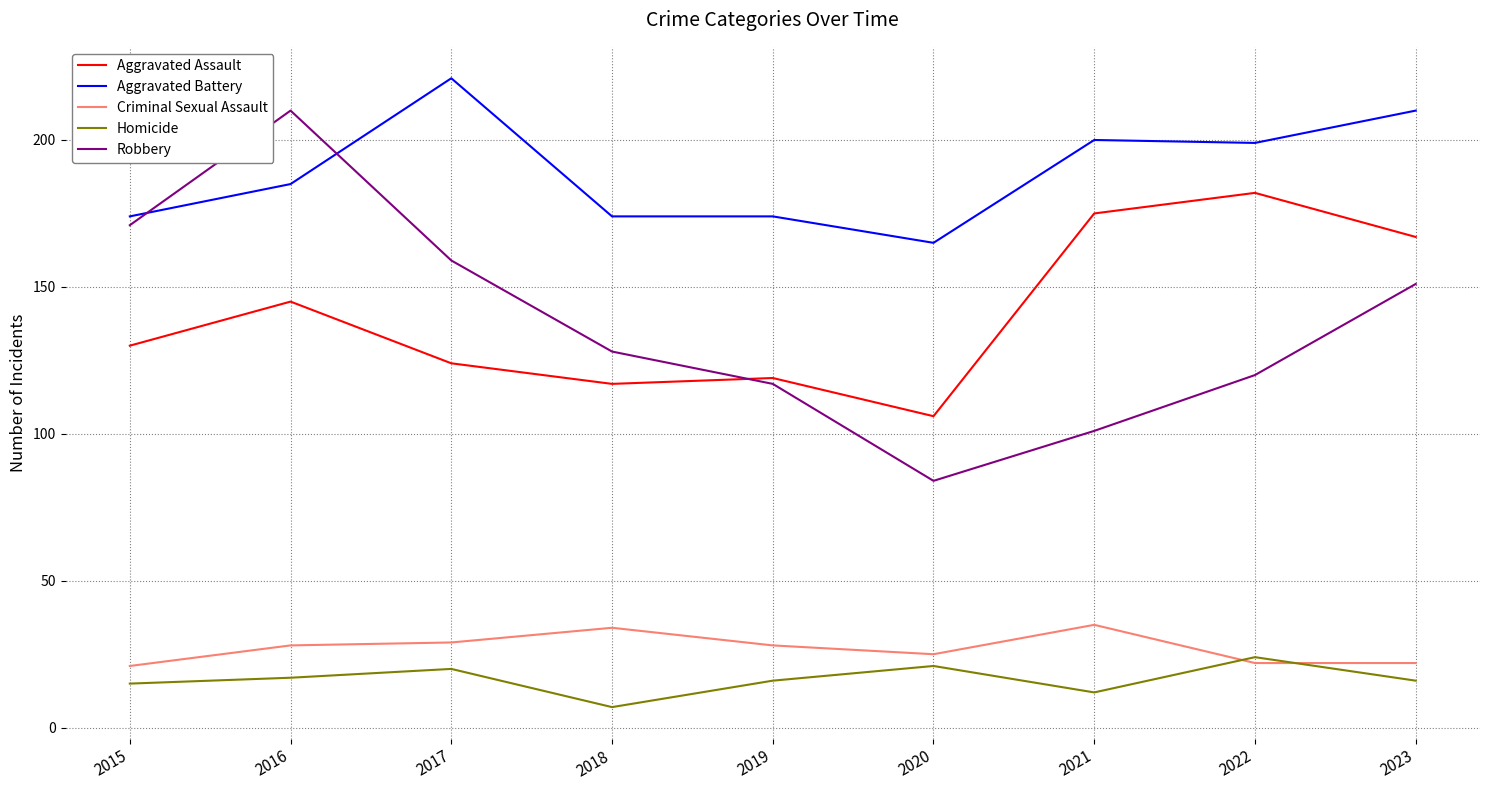

What is the sum of all Aggravated Assault values?

1265